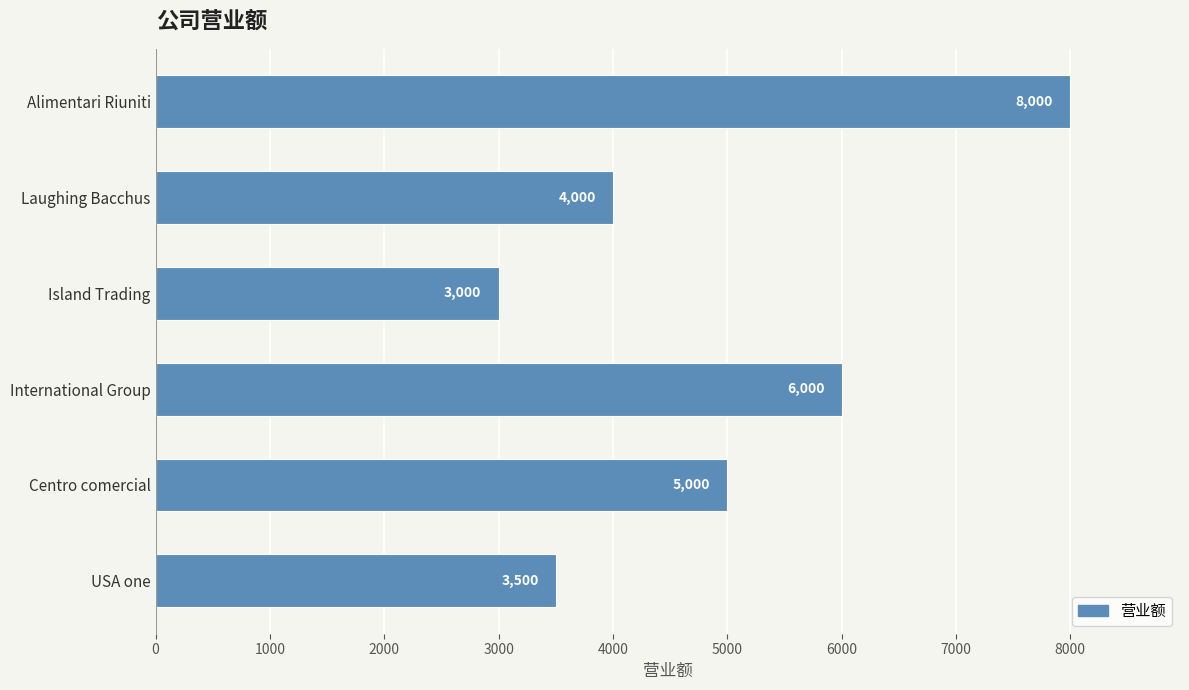

What is the change in value from International Group to Laughing Bacchus?

-2000